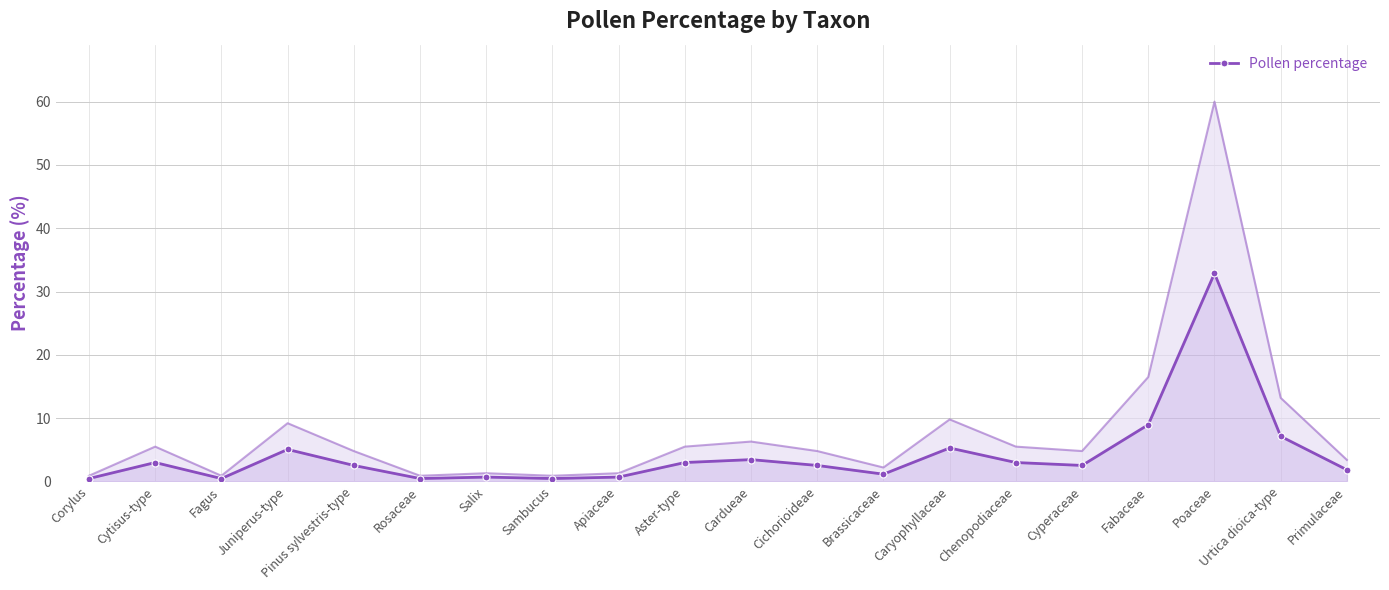

Between Salix and Urtica dioica-type, which is larger?

Urtica dioica-type